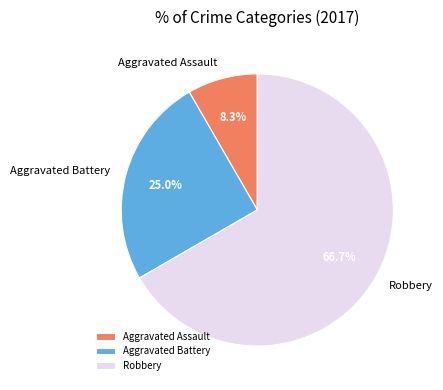

Which category has the biggest portion of the pie?

Robbery